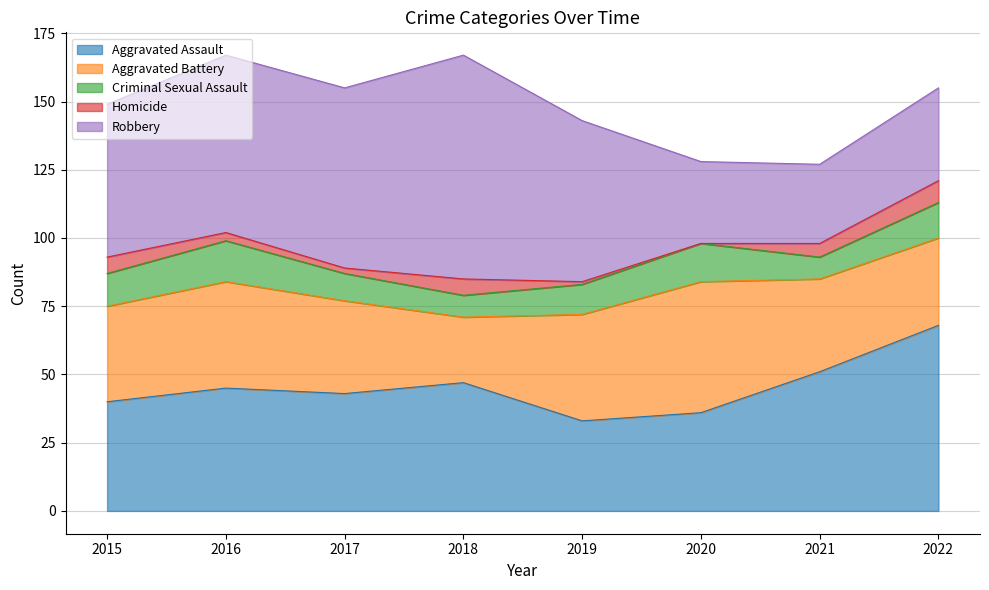

True or false: Aggravated Battery and Criminal Sexual Assault intersect in this chart.

False